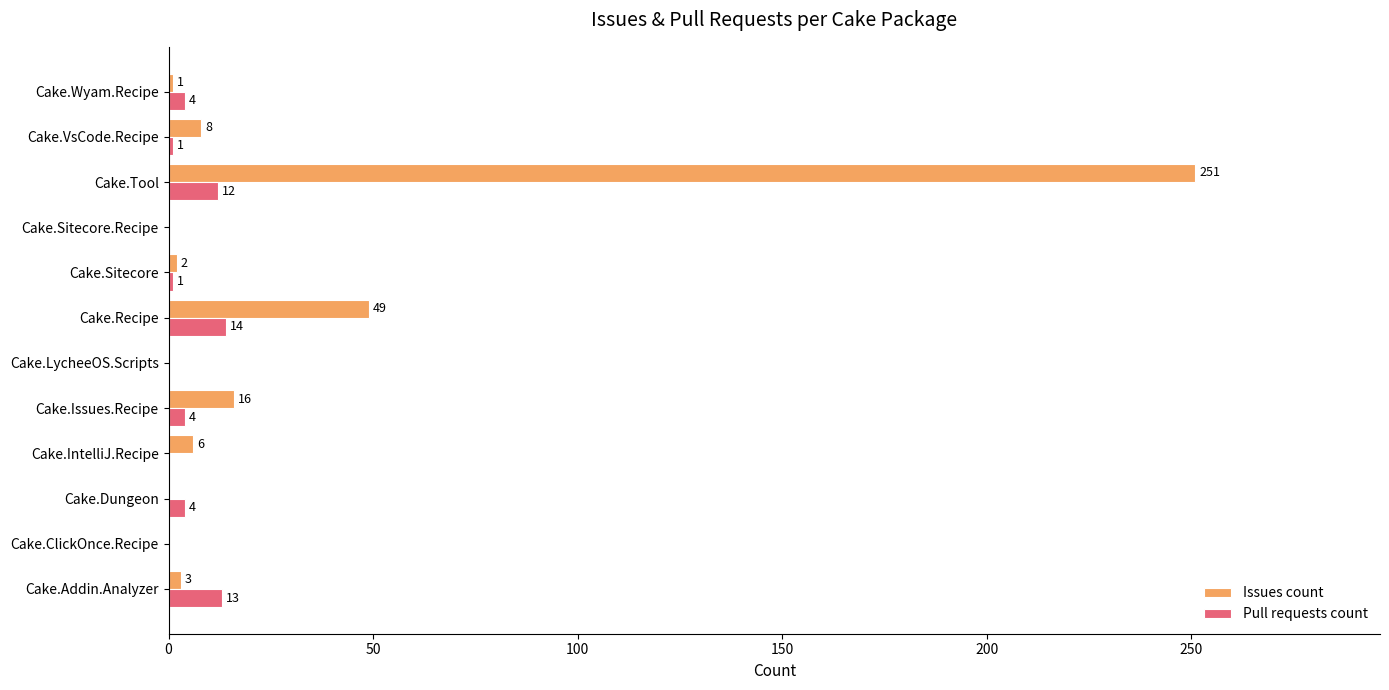

What is the maximum value shown in the chart?

251